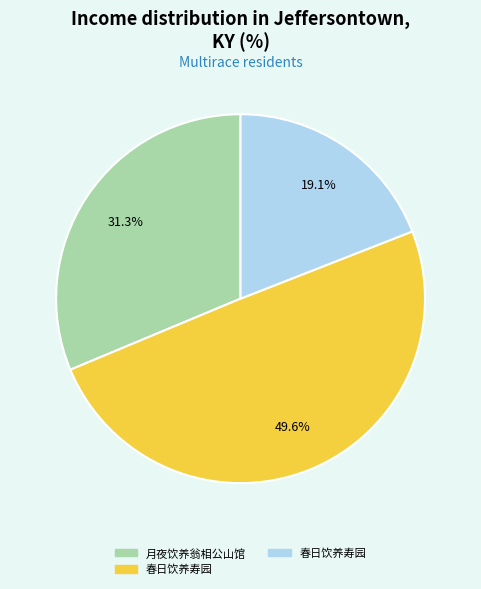

How many segments does this pie chart have?

3